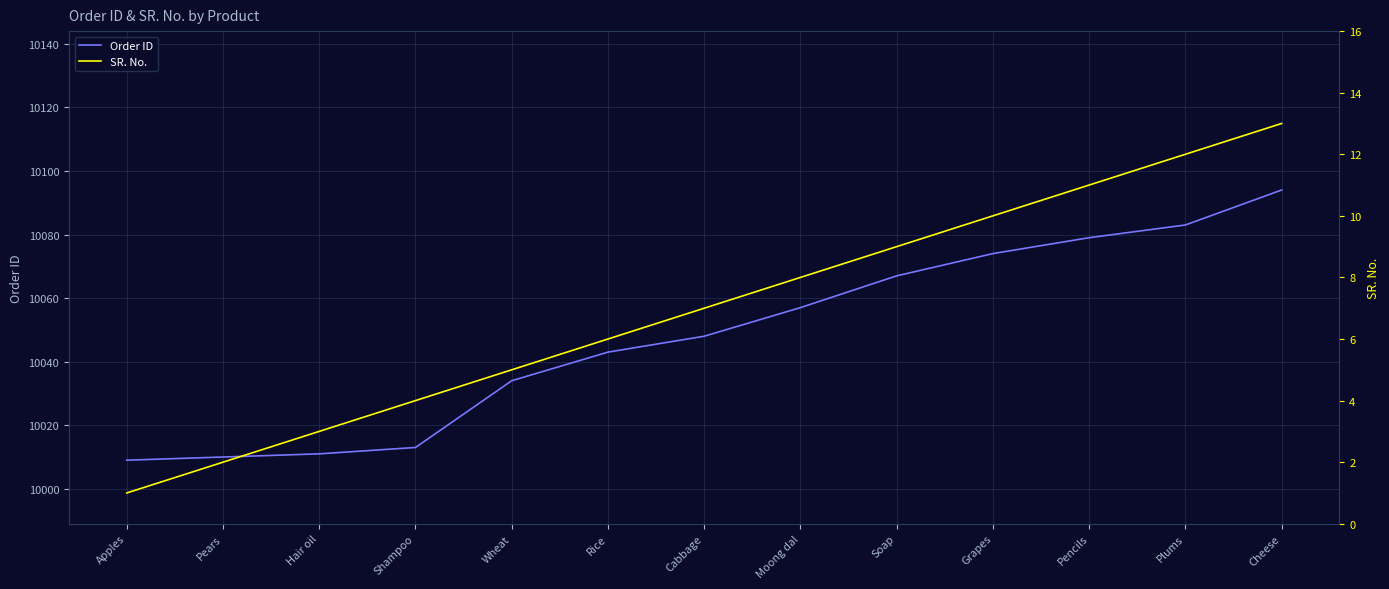

Reading right to left, what are all the values shown in this chart?

Order ID: Cheese=10094	Plums=10083	Pencils=10079	Grapes=10074	Soap=10067	Moong dal=10057	Cabbage=10048	Rice=10043	Wheat=10034	Shampoo=10013	Hair oil=10011	Pears=10010	Apples=10009
SR. No.: Cheese=13	Plums=12	Pencils=11	Grapes=10	Soap=9	Moong dal=8	Cabbage=7	Rice=6	Wheat=5	Shampoo=4	Hair oil=3	Pears=2	Apples=1